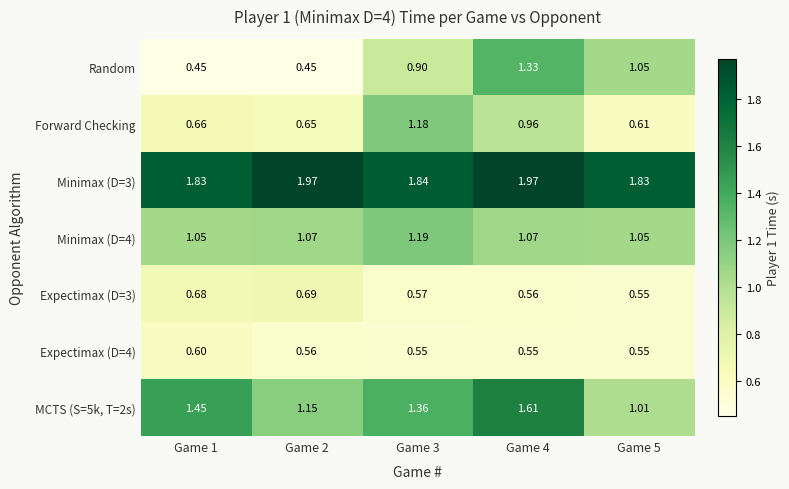

Between Game 1 and Game 3, which series saw the biggest shift?

Forward Checking